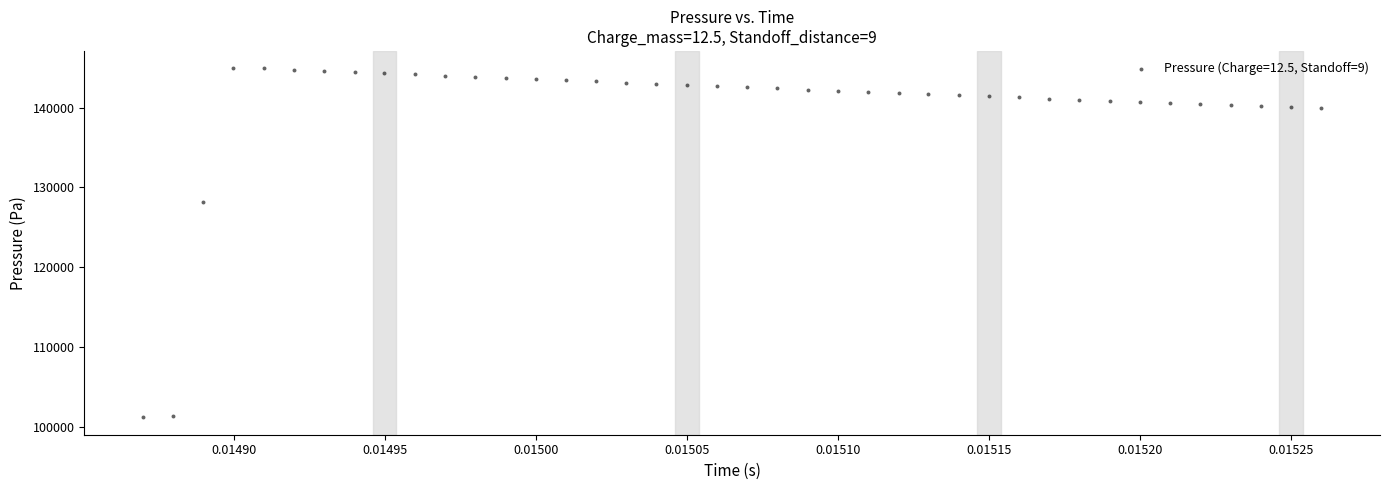

What is the range of Y values (max minus min)?

43727.6